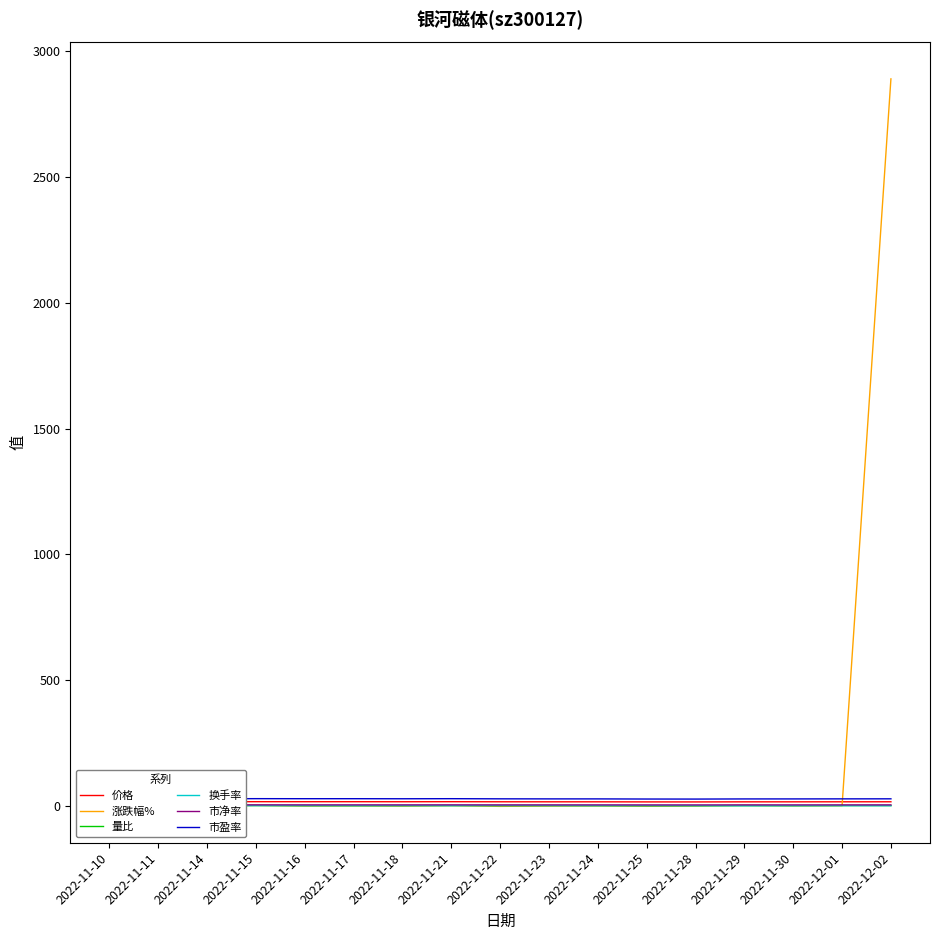

List the labels in order of 市净率 value, smallest first.

2022-11-28, 2022-11-25, 2022-11-29, 2022-11-30, 2022-11-23, 2022-11-24, 2022-12-01, 2022-11-22, 2022-12-02, 2022-11-10, 2022-11-14, 2022-11-11, 2022-11-18, 2022-11-16, 2022-11-17, 2022-11-21, 2022-11-15